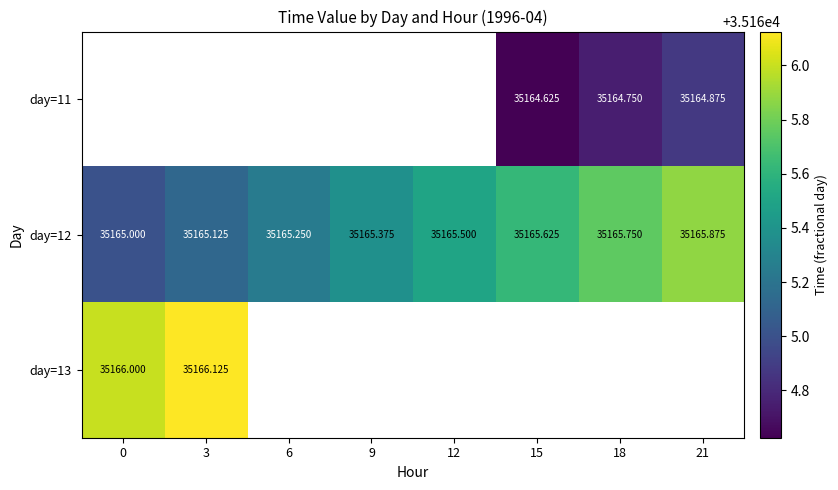

Which series has the largest total across all categories?

day=12